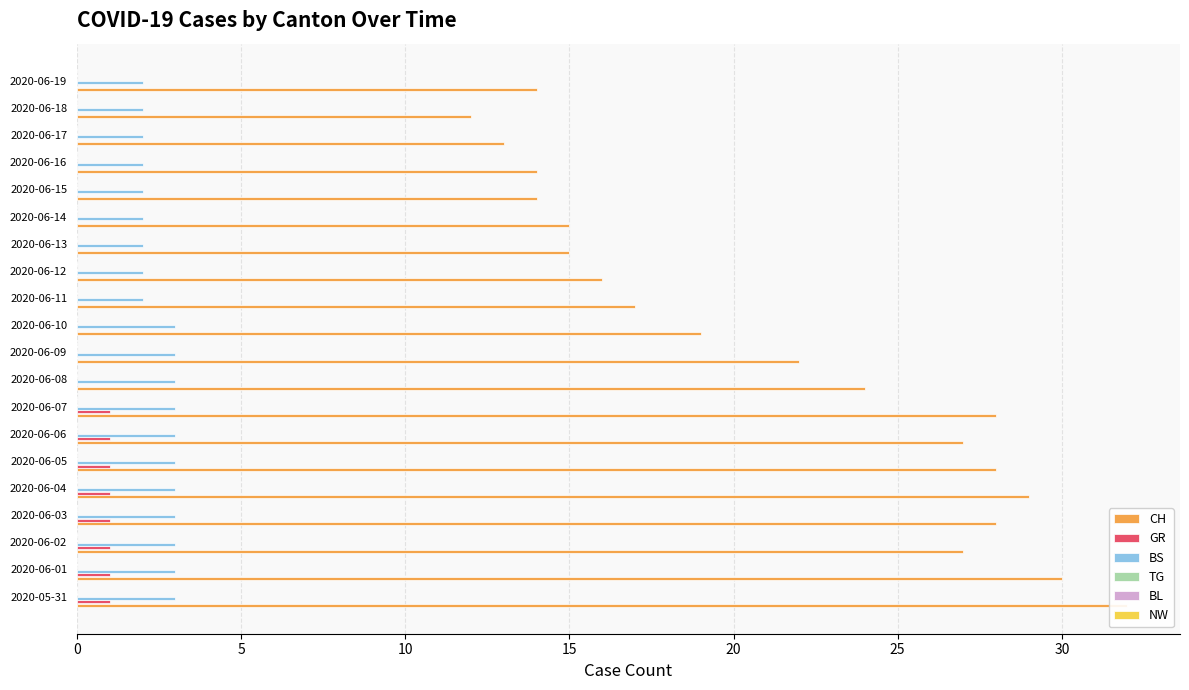

Reading left to right, what are all the values shown in this chart?

CH: 32.0	30.0	27.0	28.0	29.0	28.0	27.0	28.0	24.0	22.0	19.0	17.0	16.0	15.0	15.0	14.0	14.0	13.0	12.0	14.0
GR: 1.0	1.0	1.0	1.0	1.0	1.0	1.0	1.0	0.0	0.0	0.0	0.0	0.0	0.0	0.0	0.0	0.0	0.0	0.0	0.0
BS: 3.0	3.0	3.0	3.0	3.0	3.0	3.0	3.0	3.0	3.0	3.0	2.0	2.0	2.0	2.0	2.0	2.0	2.0	2.0	2.0
TG: 0.1	0.1	0.1	0.1	0.1	0.1	0.1	0.1	0.1	0.1	0.1	0.1	0.1	0.1	0.1	0.1	0.1	0.1	0.1	0.1
BL: 0.1	0.1	0.1	0.1	0.1	0.1	0.1	0.1	0.1	0.1	0.1	0.1	0.1	0.1	0.1	0.1	0.1	0.1	0.1	0.1
NW: 0.1	0.1	0.1	0.1	0.1	0.1	0.1	0.1	0.1	0.1	0.1	0.1	0.1	0.1	0.1	0.1	0.1	0.1	0.1	0.1